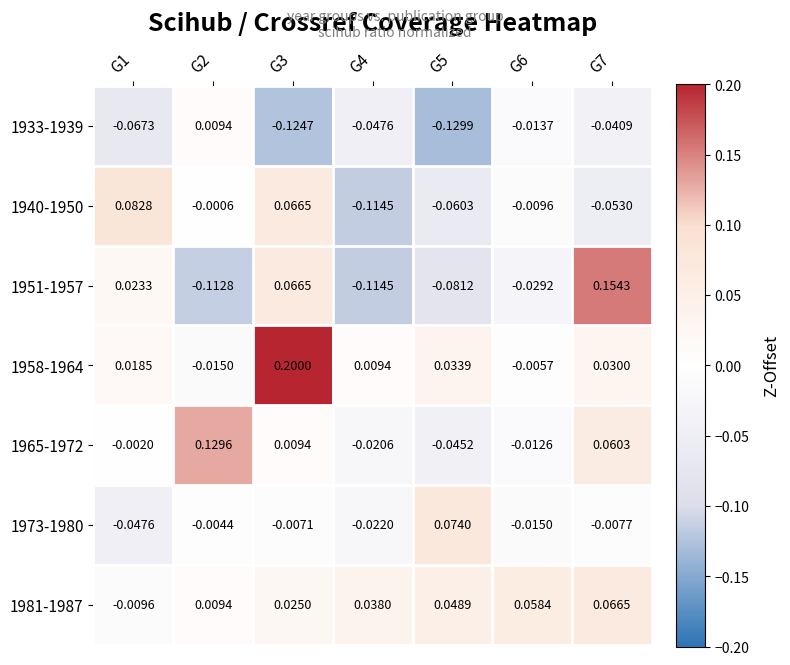

Is the value of 1981-1987 at G1 greater than the value of 1958-1964 at G2?

Yes